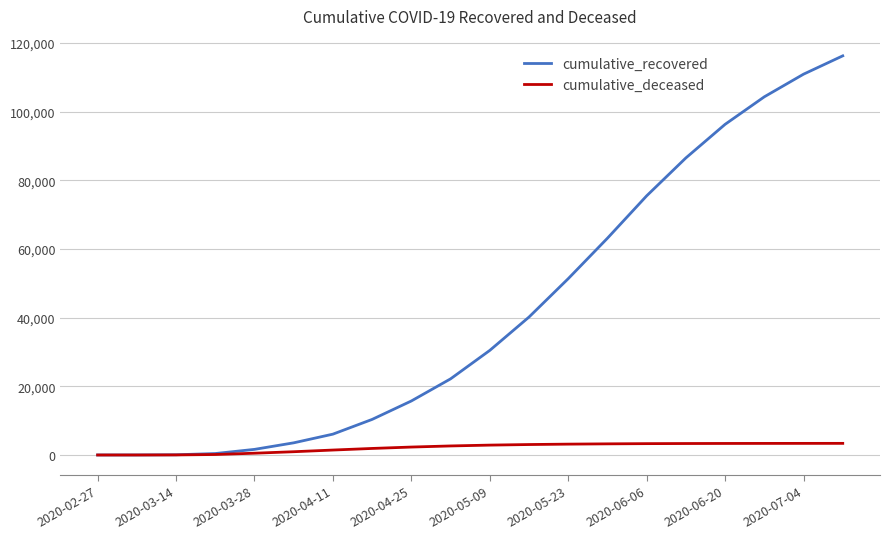

Which series has the largest range (max minus min)?

cumulative_recovered